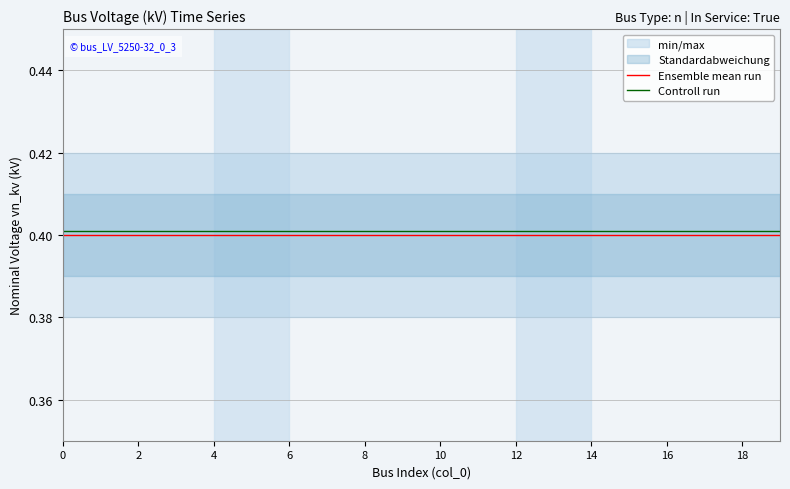

Reading left to right, extract all data points from this chart.

Ensemble mean run: 0.4	0.4	0.4	0.4	0.4	0.4	0.4	0.4	0.4	0.4	0.4	0.4	0.4	0.4	0.4	0.4	0.4	0.4	0.4	0.4
Controll run: 0.4	0.4	0.4	0.4	0.4	0.4	0.4	0.4	0.4	0.4	0.4	0.4	0.4	0.4	0.4	0.4	0.4	0.4	0.4	0.4